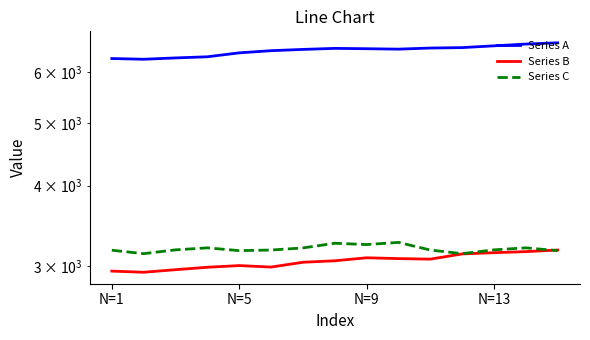

What is the difference between the highest and lowest values at 10?

3476